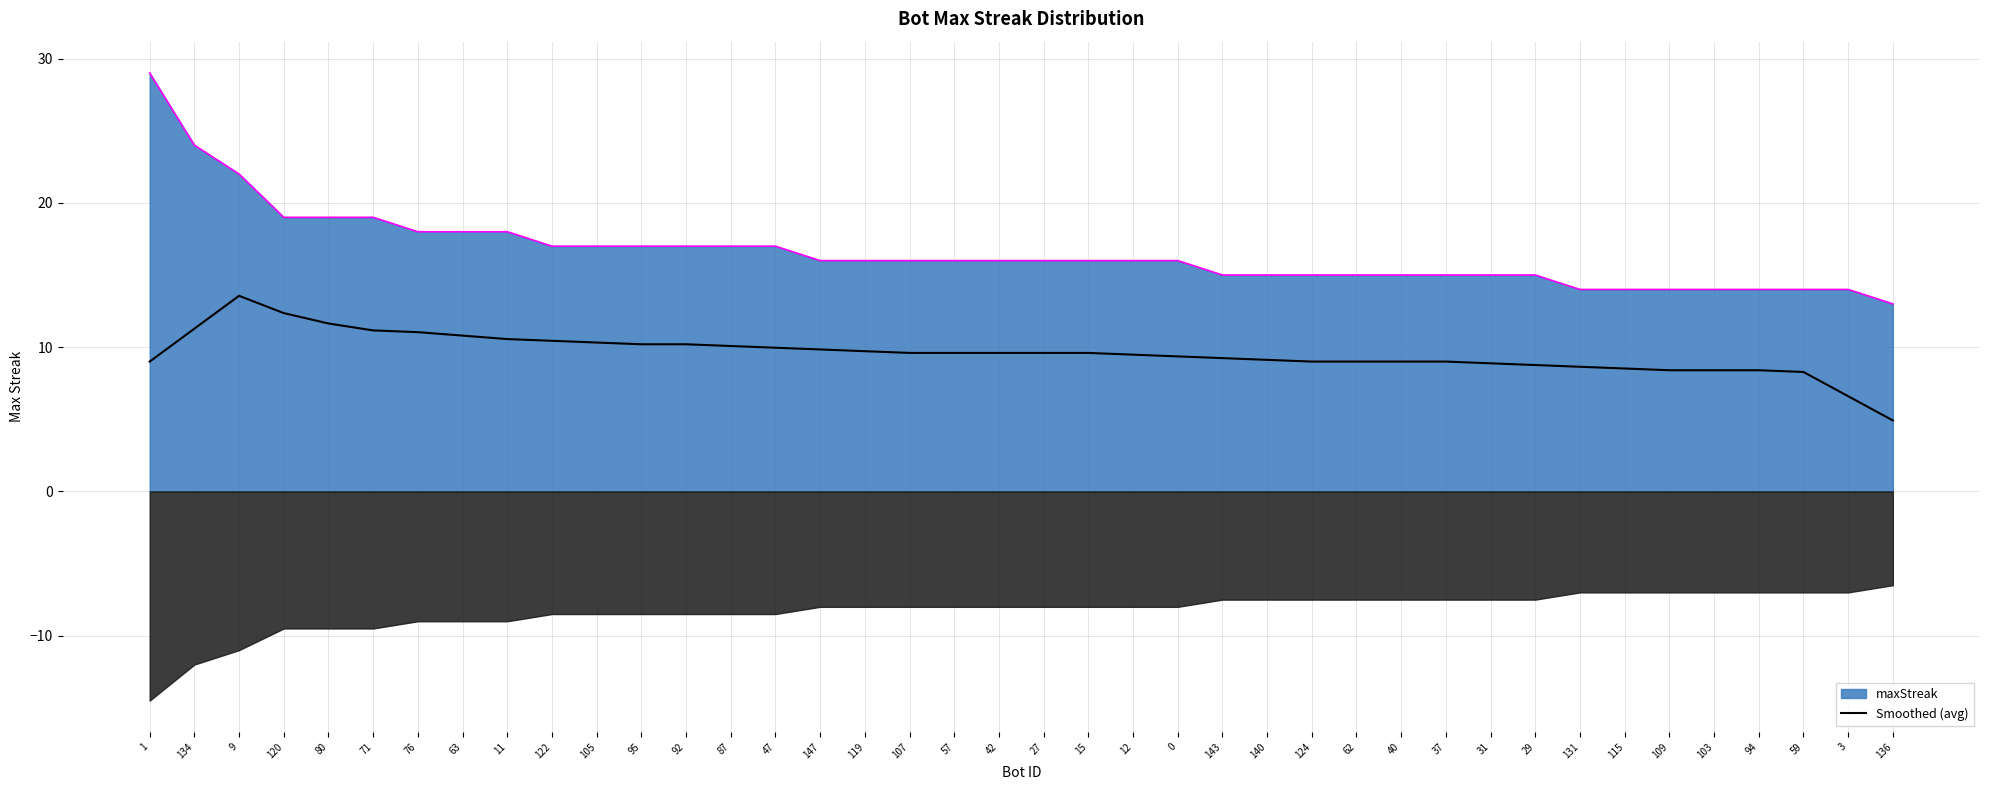

What is the sum of all values?

383.2